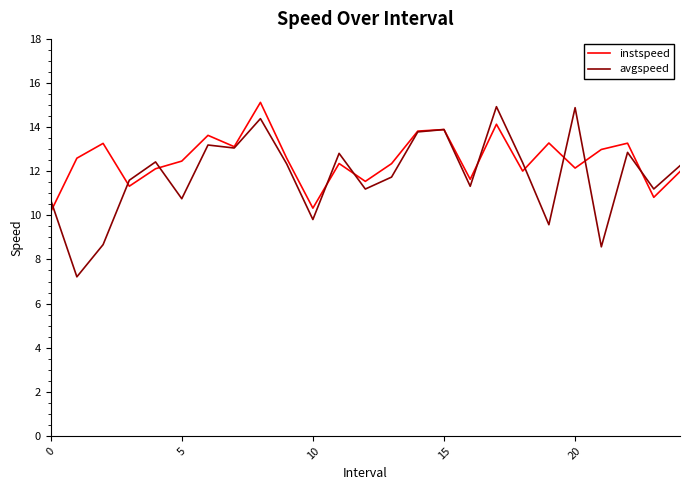

Which series has the largest total across all categories?

instspeed